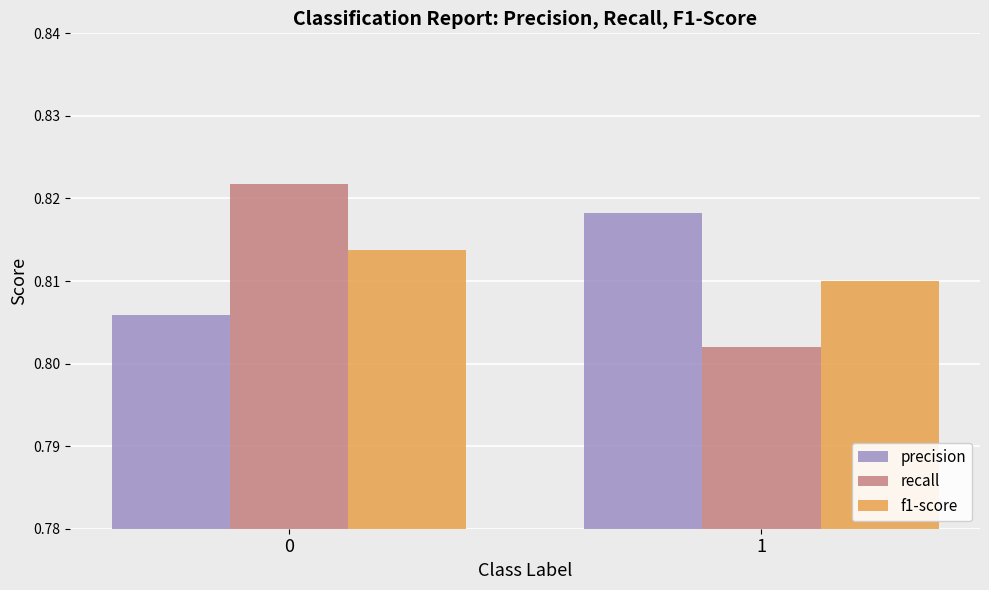

At which label is f1-score closest to 0?

1